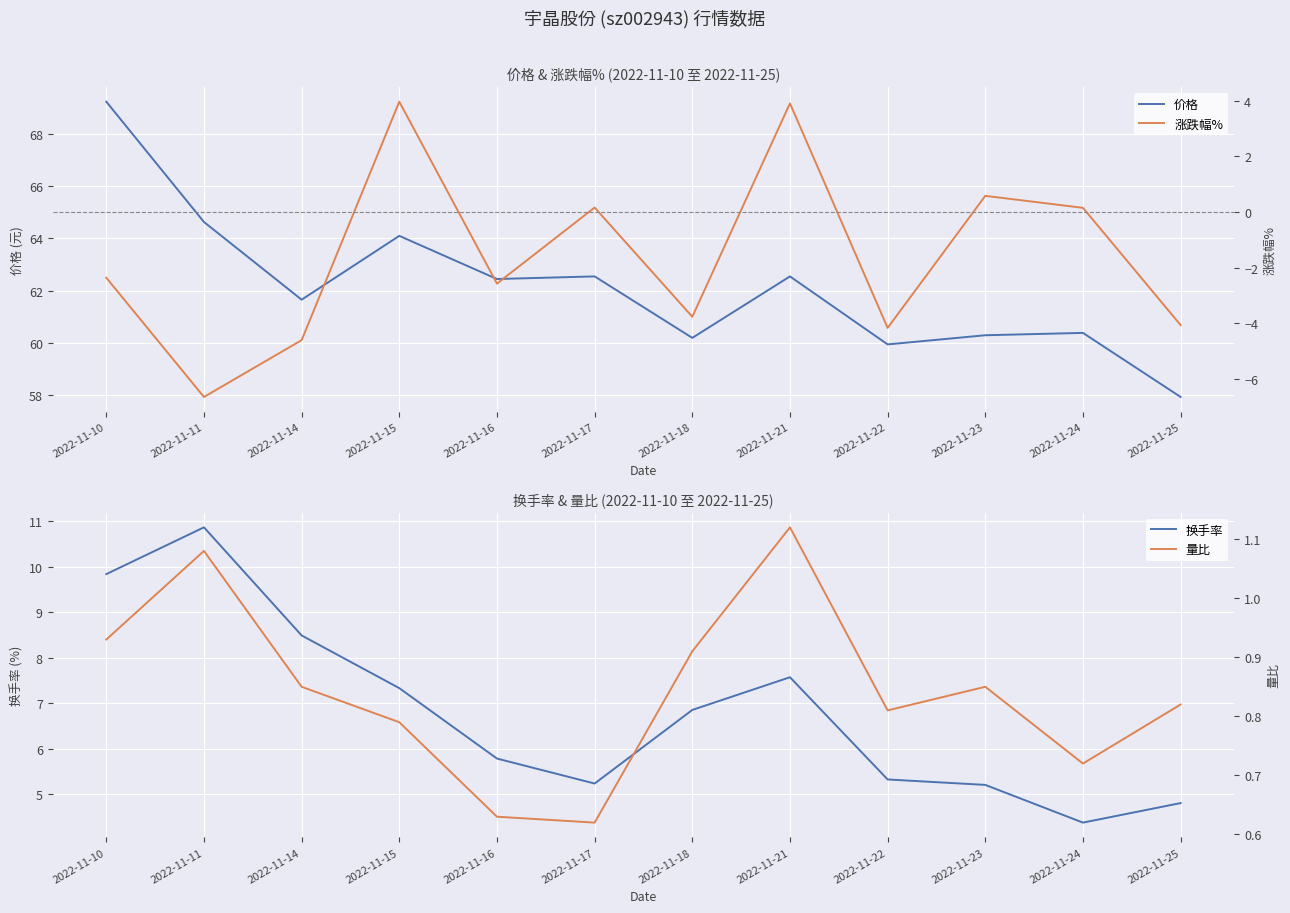

Which has a higher value, 2022-11-10 or 2022-11-21?

2022-11-10